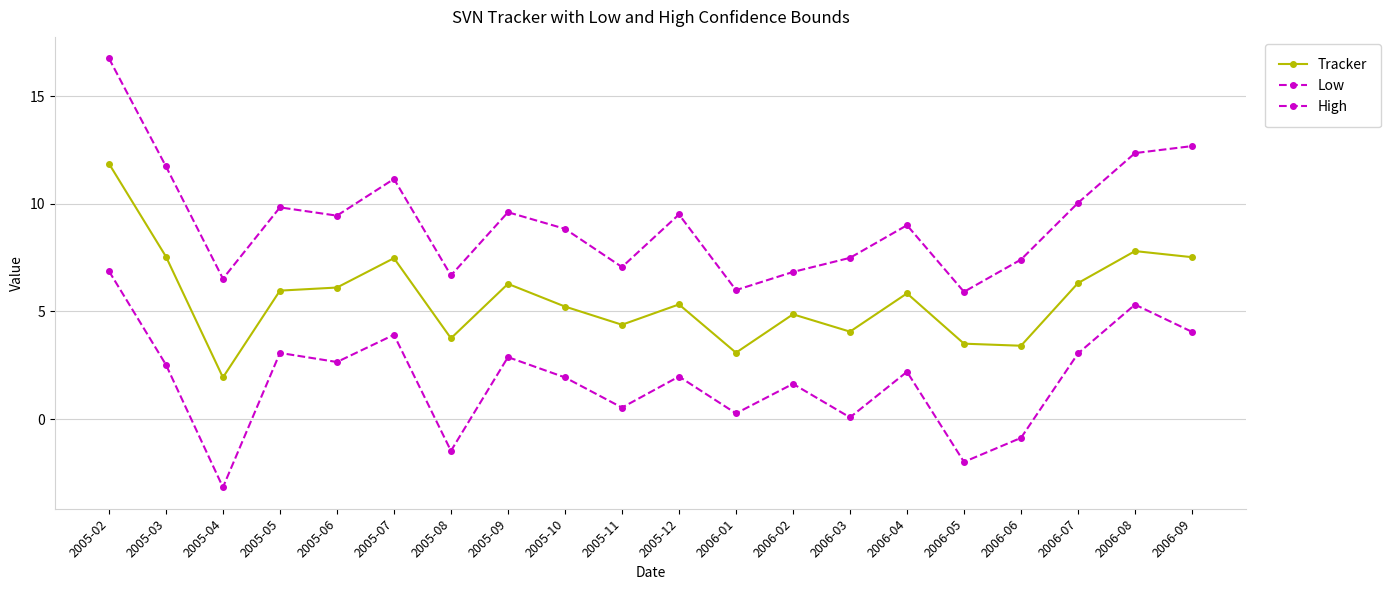

True or false: High has more than 0 points higher than both neighbors.

True